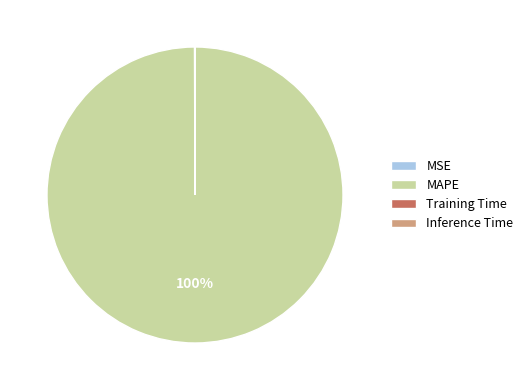

Does any single category account for the majority?

Yes